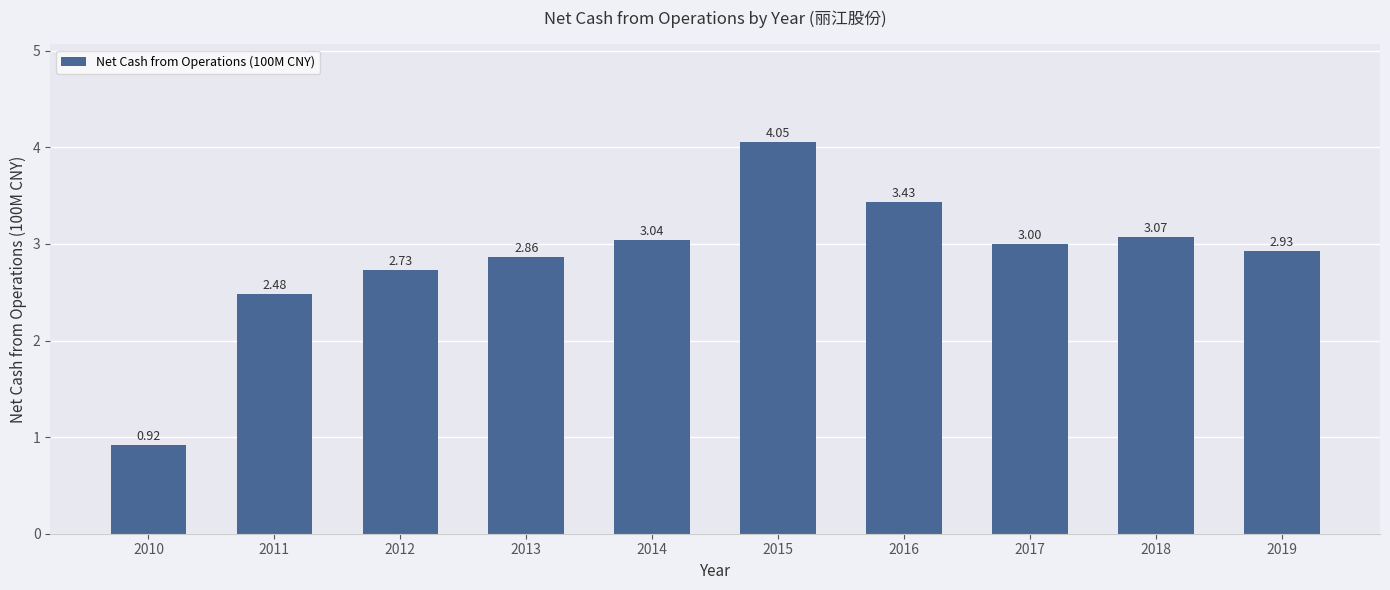

How many distinct data groups are displayed?

1